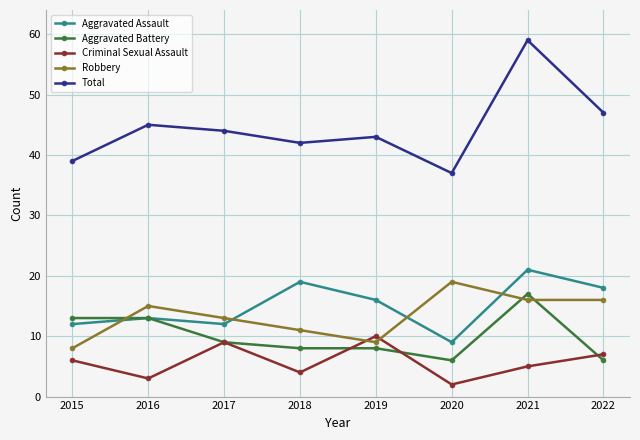

Reading left to right, list all the values displayed in this chart.

Aggravated Assault: 12	13	12	19	16	9	21	18
Aggravated Battery: 13	13	9	8	8	6	17	6
Criminal Sexual Assault: 6	3	9	4	10	2	5	7
Robbery: 8	15	13	11	9	19	16	16
Total: 39	45	44	42	43	37	59	47